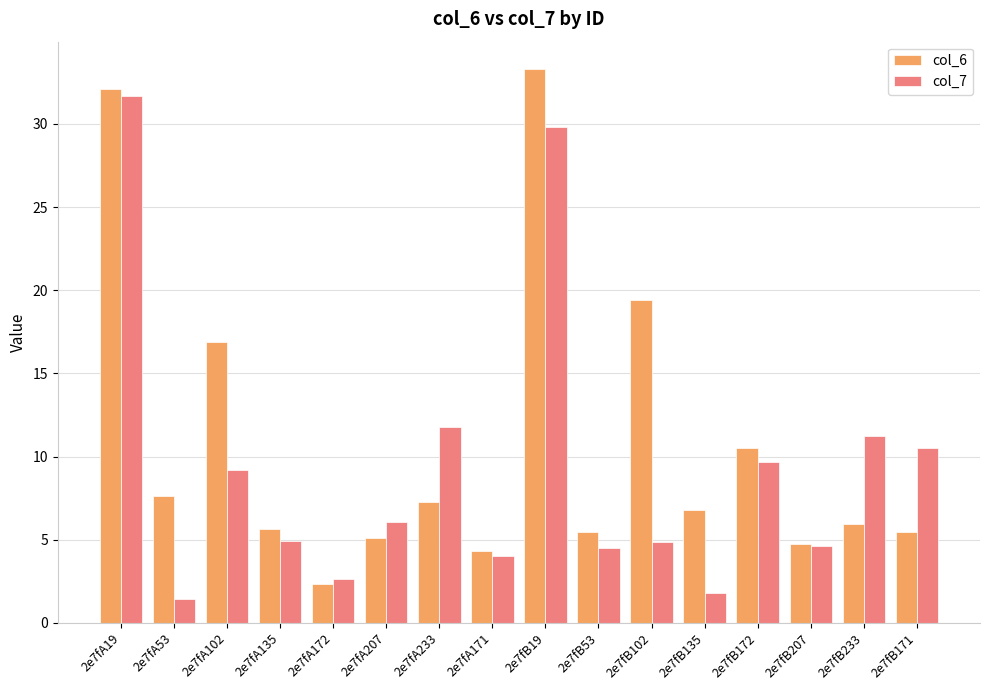

What is the difference between the maximum and minimum values in the col_7 series?

30.3